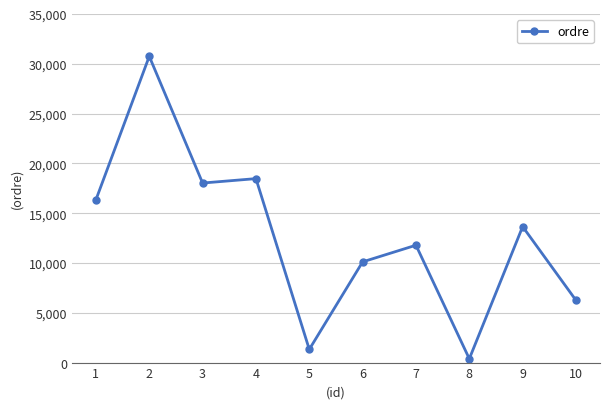

List the labels in order of value, smallest first.

8, 5, 10, 6, 7, 9, 1, 3, 4, 2